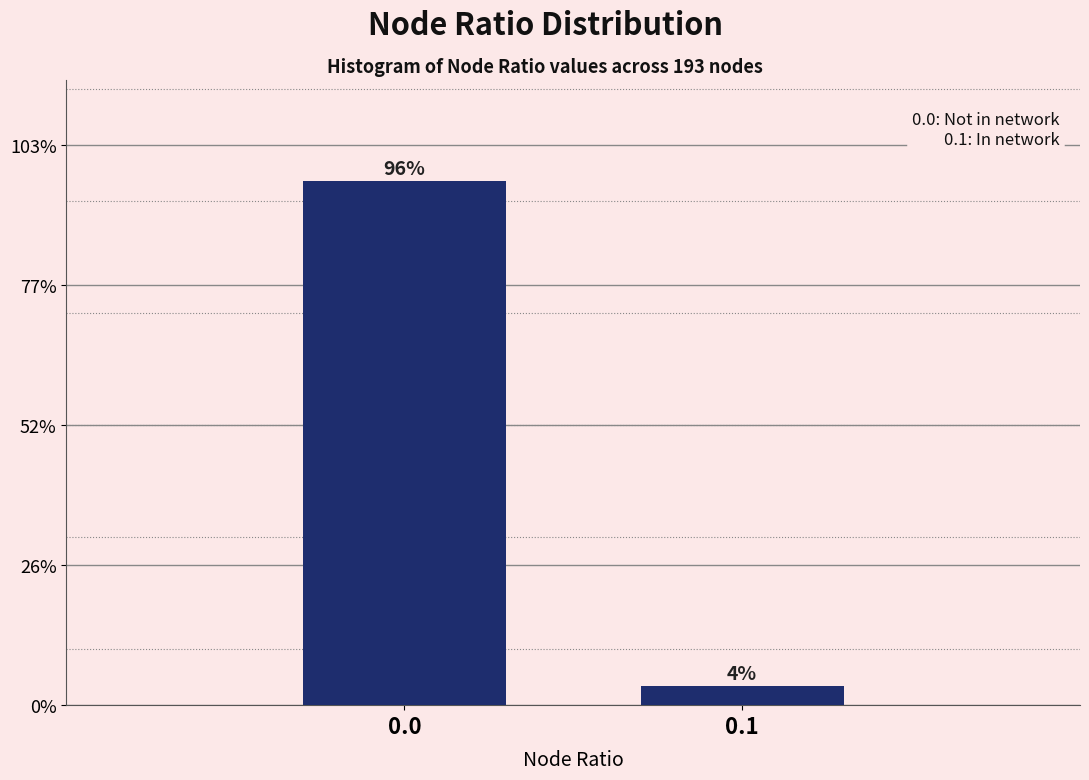

Are the bars horizontal?

No